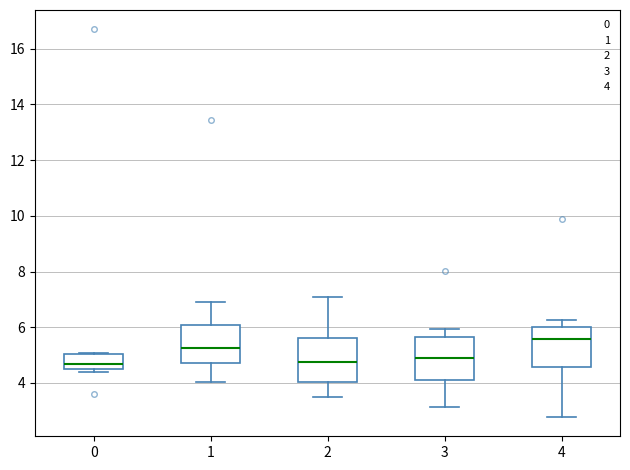

Reading left to right, transcribe this box plot: for each box, give where its median line is, the range the box spans, and where its two whiskers end, as read against the y-axis. The values are not printed on the chart, so give them approximately, as read against the axis.

0: median 4.6, box 4.4 to 5.0, whiskers 4.4 (just below the box's lower edge) to 5.0
1: median 5.2, box 4.8 to 6.0, whiskers 4.0 to 7.0
2: median 4.8, box 4.0 to 5.6, whiskers 3.6 to 7.0
3: median 5.0, box 4.0 to 5.6, whiskers 3.2 to 6.0
4: median 5.6, box 4.6 to 6.0, whiskers 2.8 to 6.2